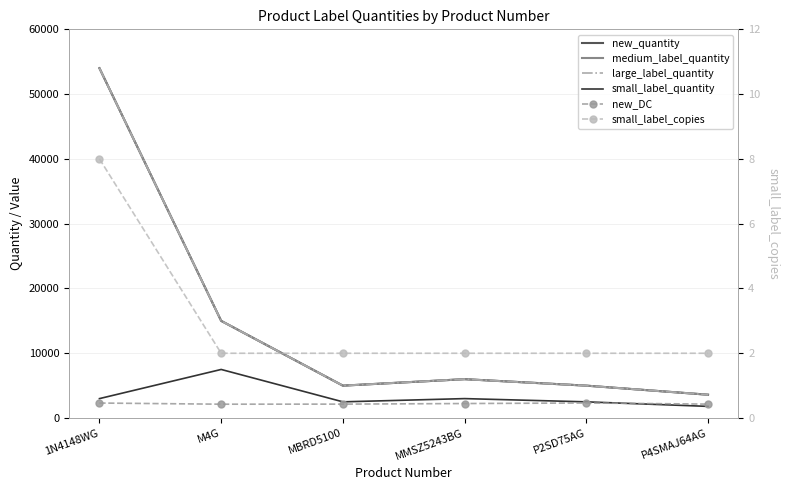

The small_label_copies series shows 8 at 1N4148WG. True or false?

True